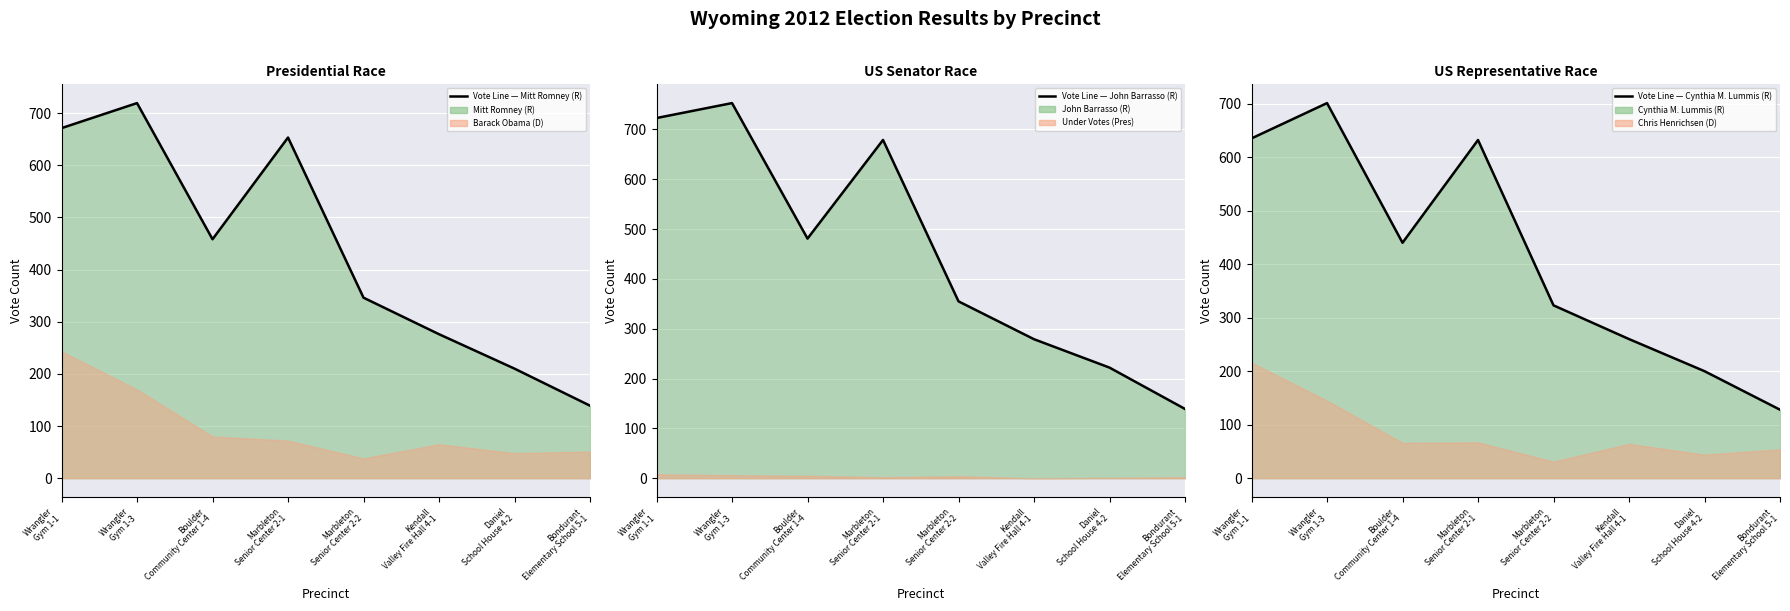

At which label is Observed — Mitt Romney (R) closest to 429?

Boulder
Community Center 1-4